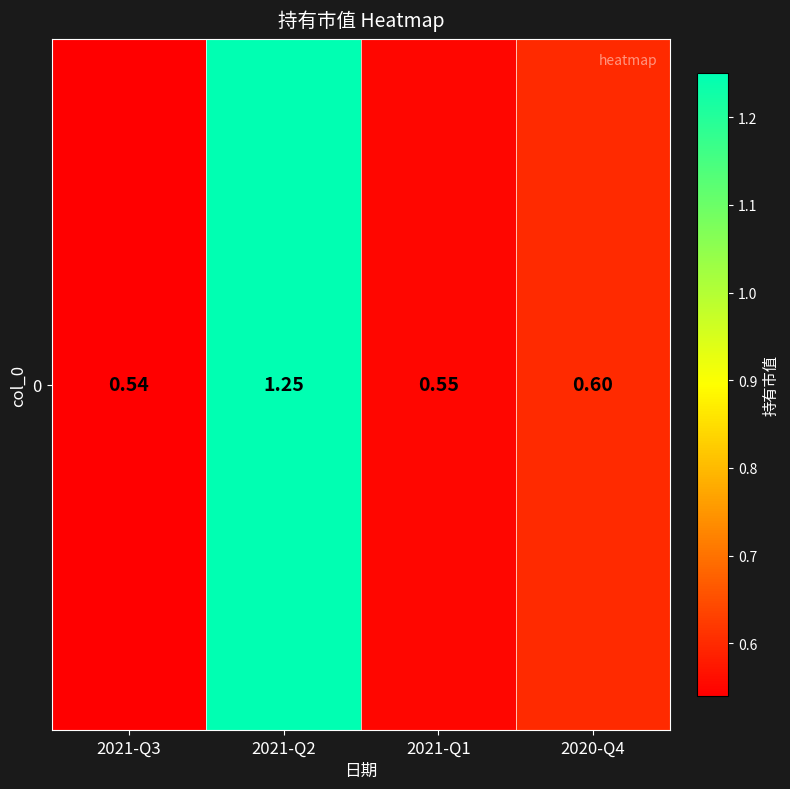

What is the smallest value displayed?

0.5